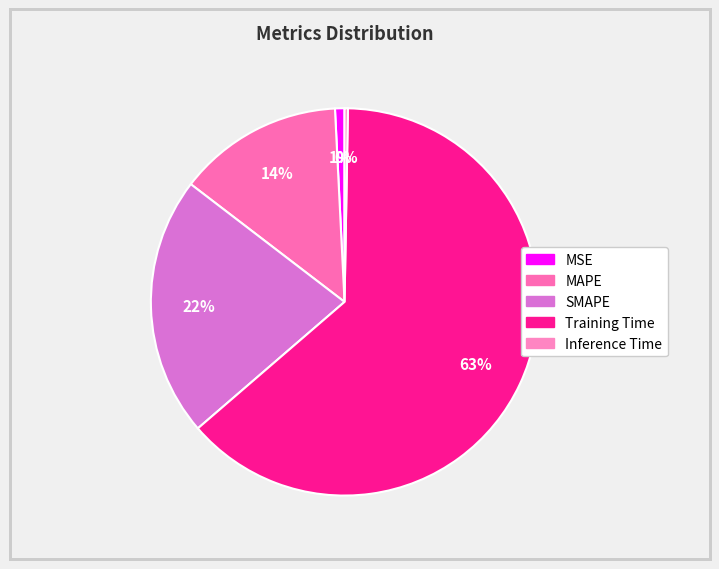

Does Training Time represent more than half of the total?

Yes